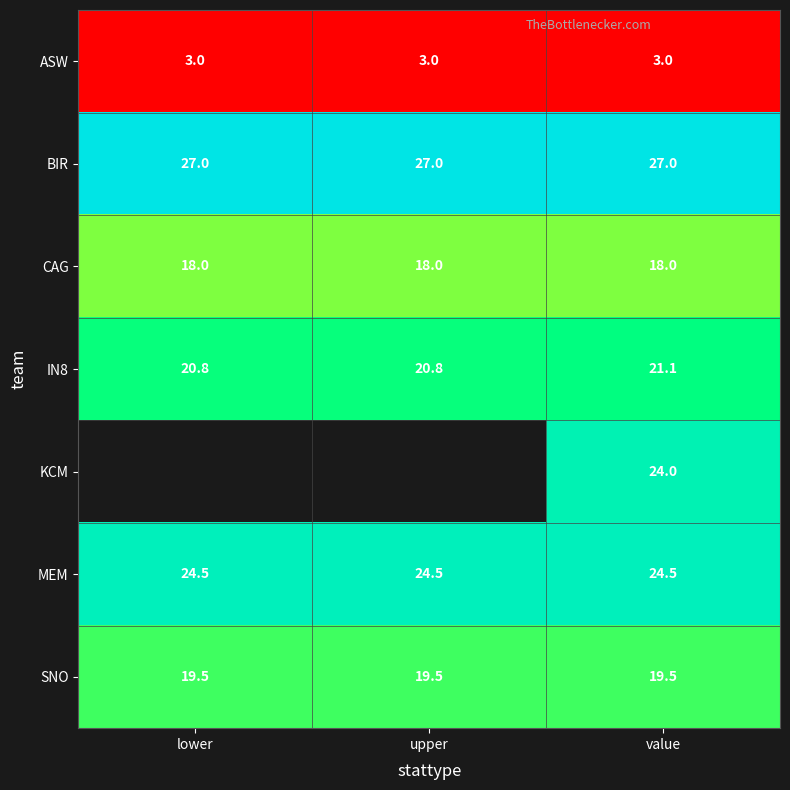

Is it true that MEM equals 31.9 at value?

False